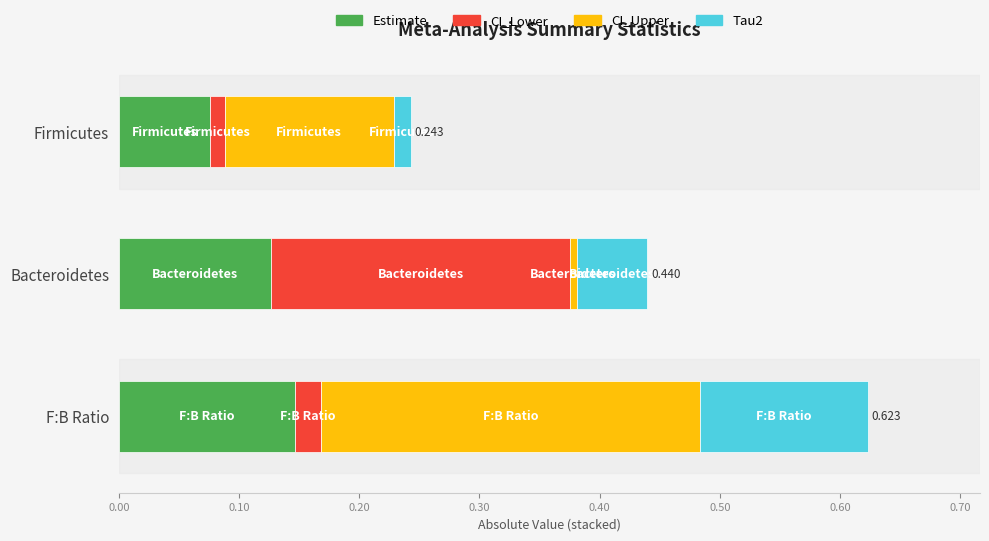

Which category has the lowest value in the Estimate series?

Firmicutes